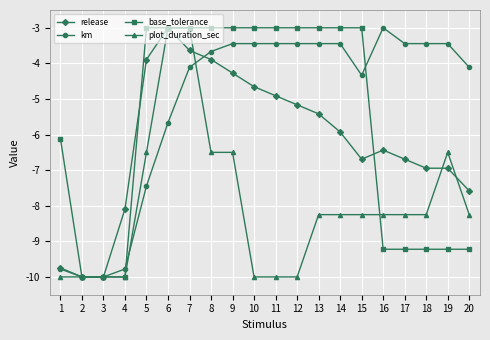

How many lines are shown in the chart?

4